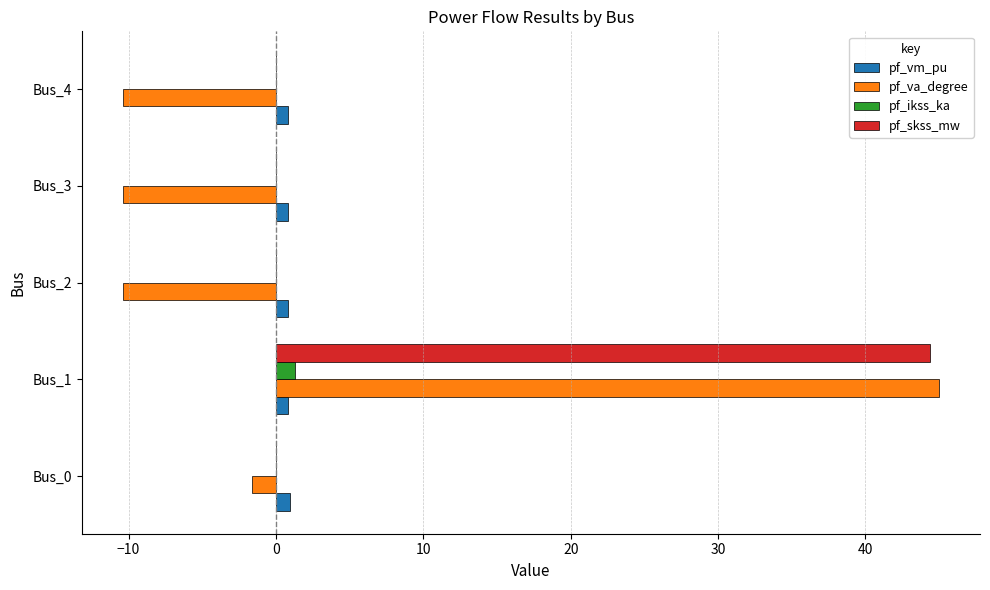

How many values in pf_va_degree are above zero?

1